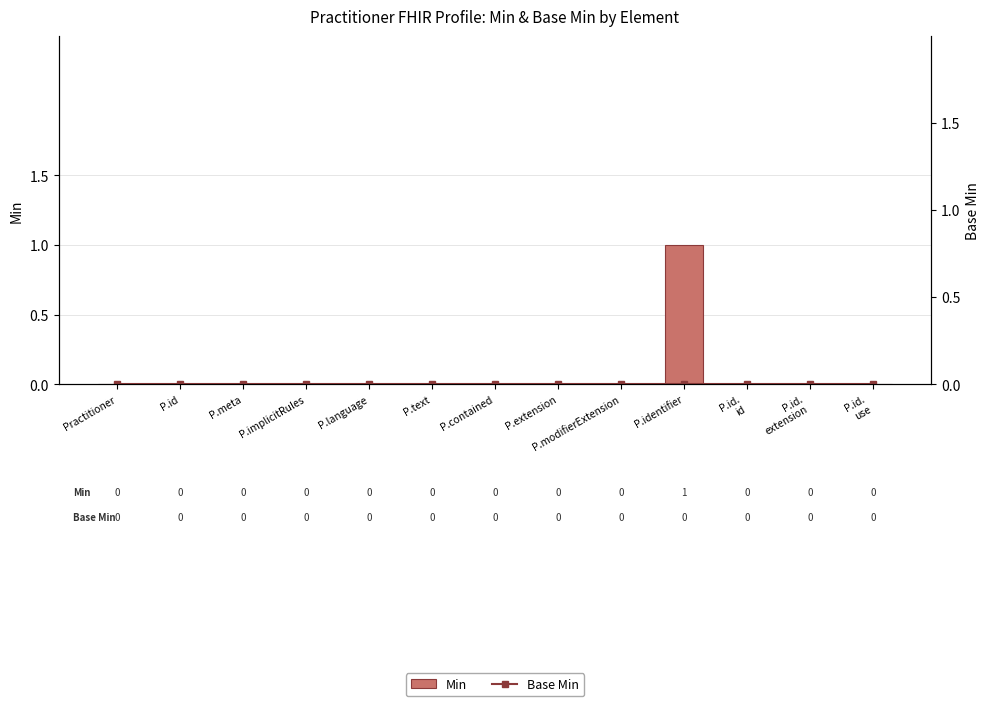

The Min series shows 1 at P.text. True or false?

False